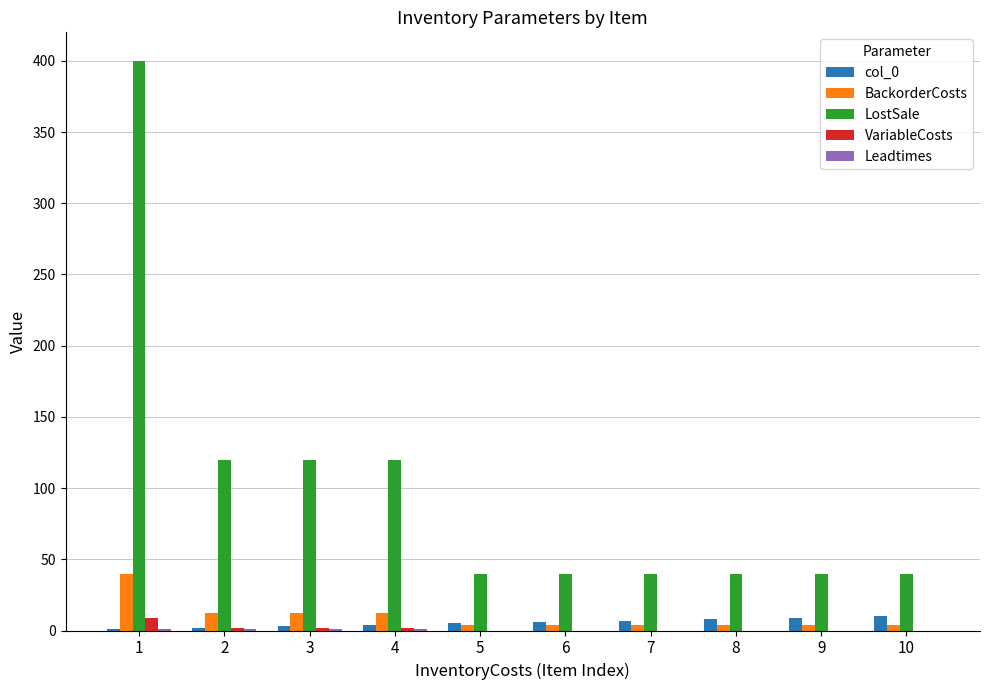

The value of LostSale at 9 is 70. True or false?

False